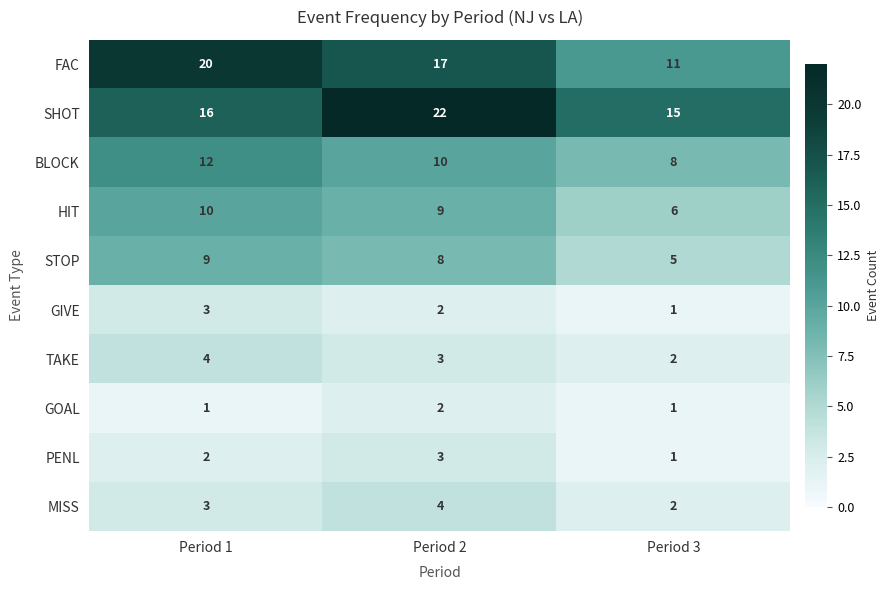

Rank the categories by STOP value from highest to lowest.

Period 1, Period 2, Period 3